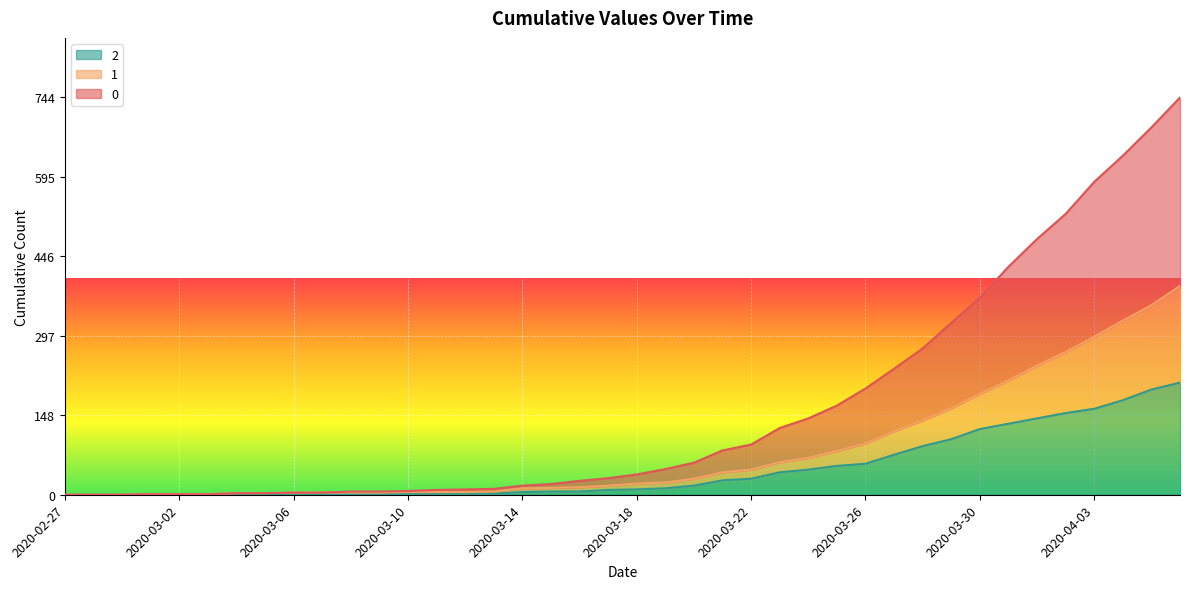

What are all the series names shown in the legend?

2, 1, 0